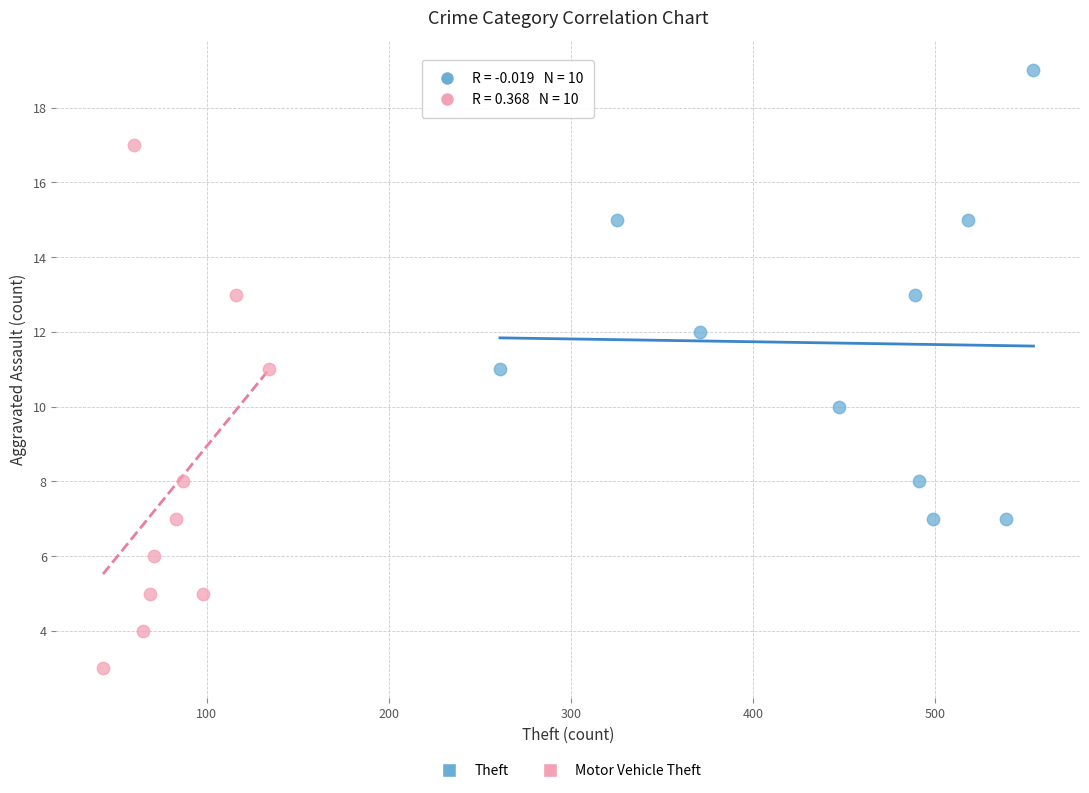

Which series has the largest Y range (max minus min)?

Motor Vehicle Theft